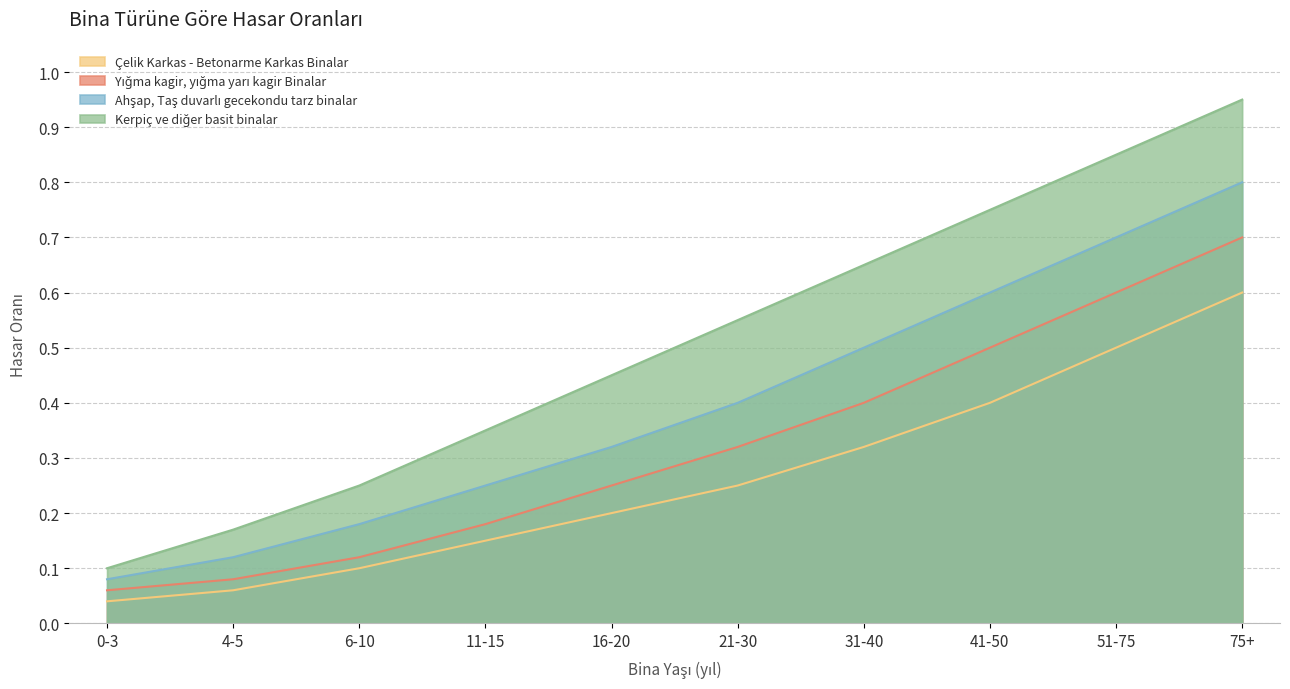

How many series are shown in this chart?

4